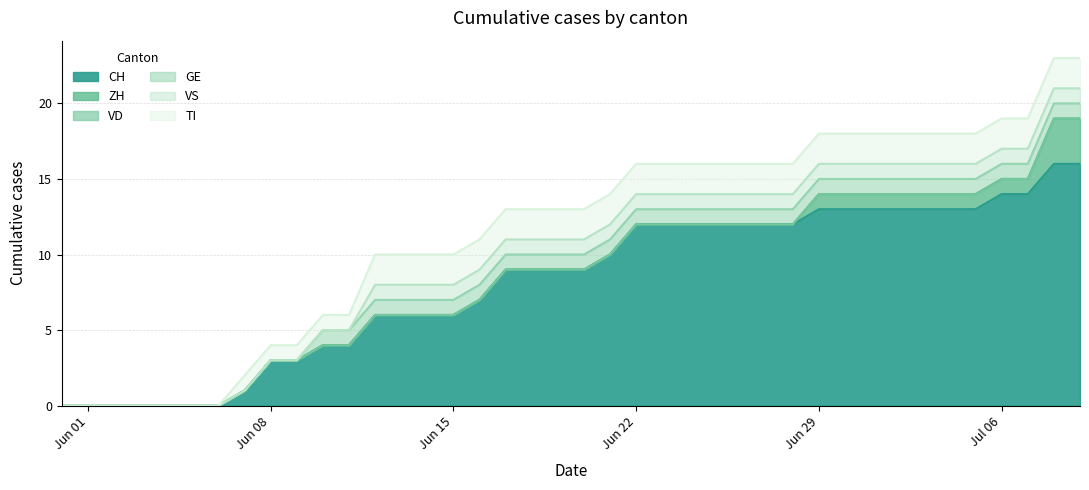

Between 5 and 7, which is larger?

7